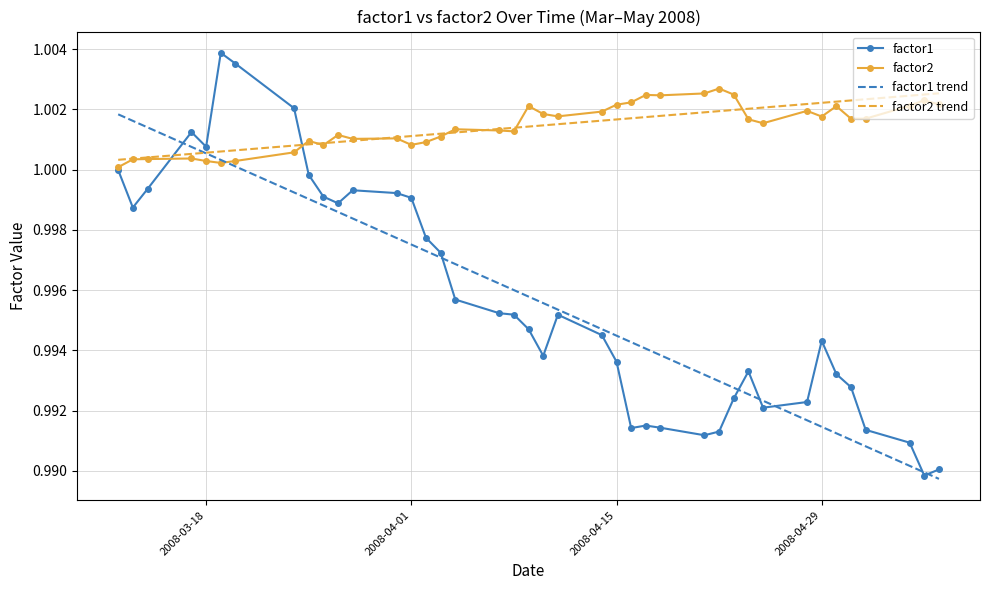

Which series has the widest spread of values?

factor1